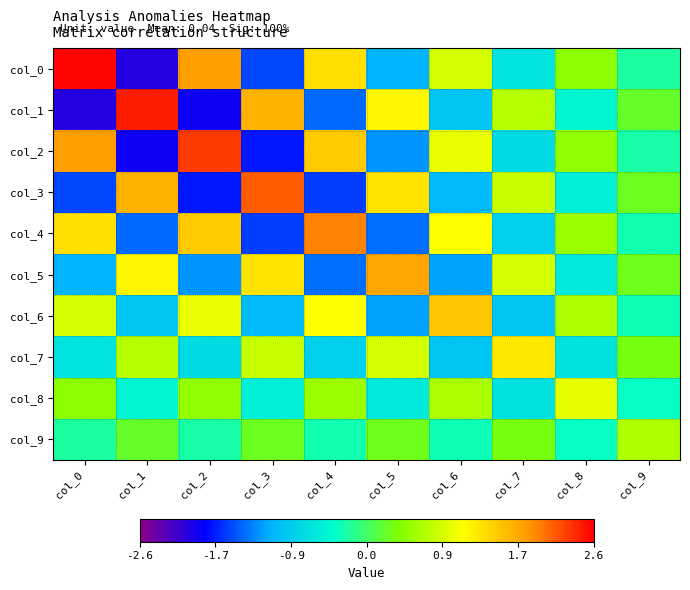

What is the total value across all series at col_8?

0.5